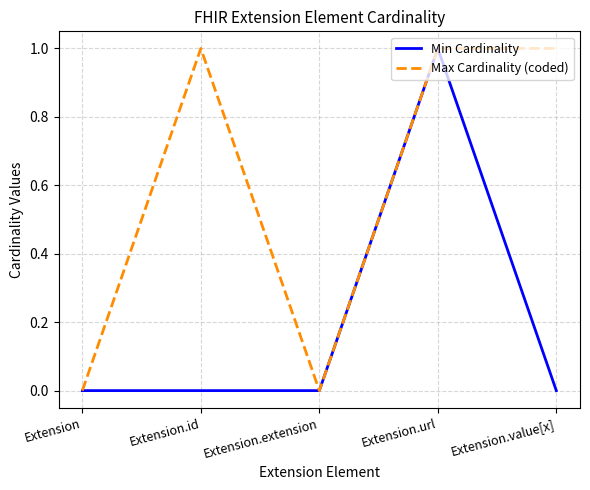

Does the chart have visible grid lines?

Yes